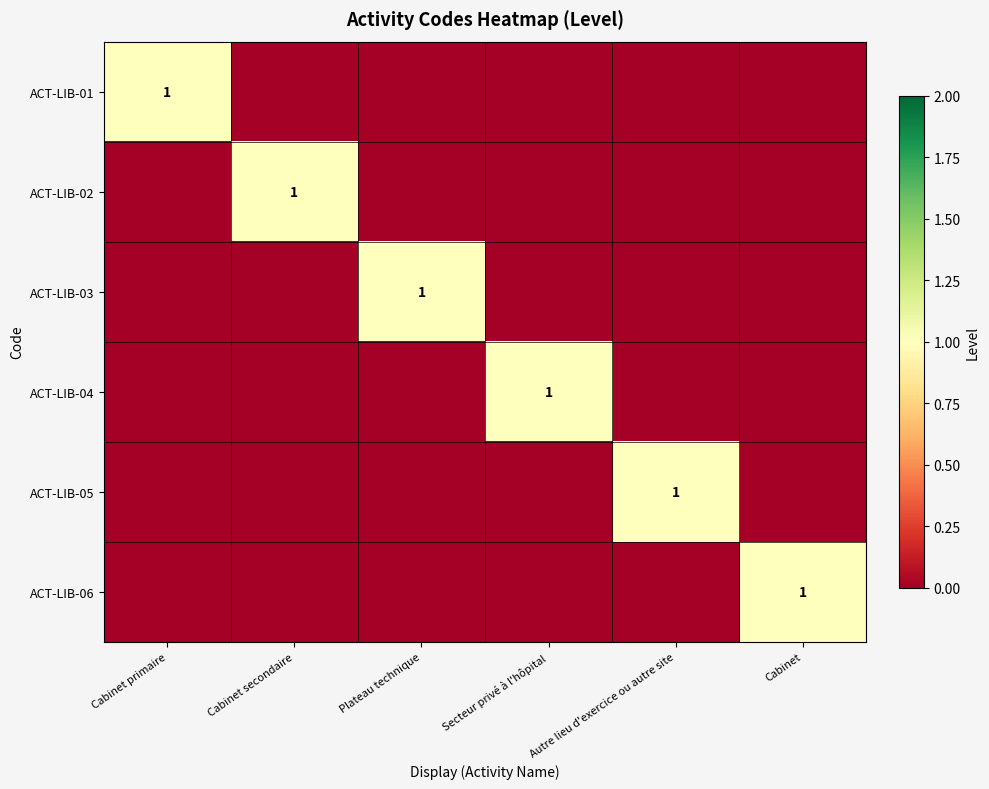

True or false: ACT-LIB-04 has a value of 0 at Secteur privé à l'hôpital.

False